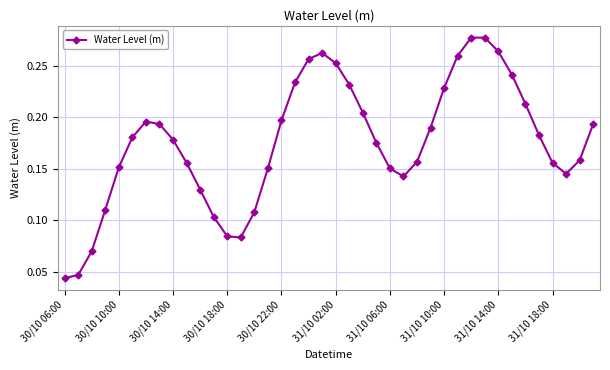

True or false: the data has more than 1 interior local peaks.

True